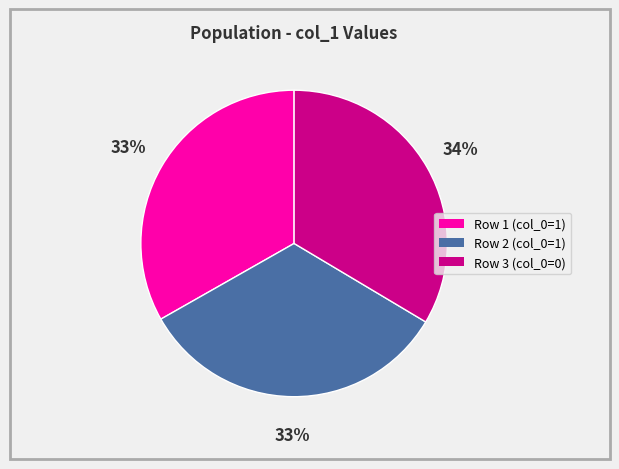

How many slices are in this pie chart?

3